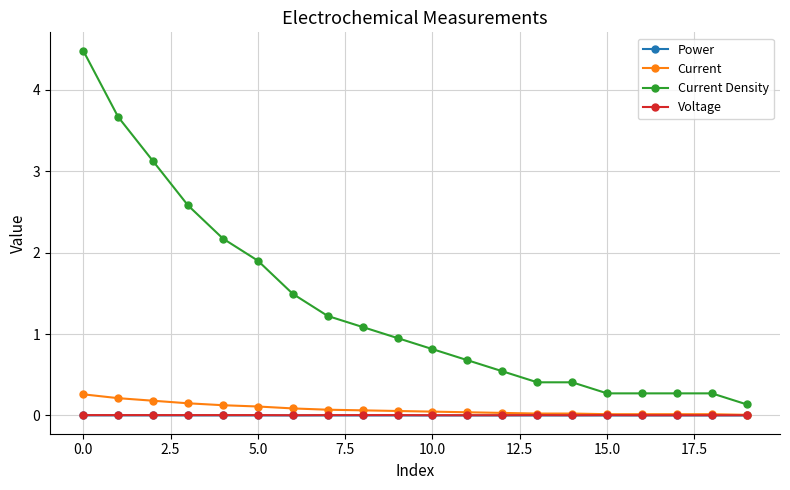

Which series has the largest total across all categories?

Current Density